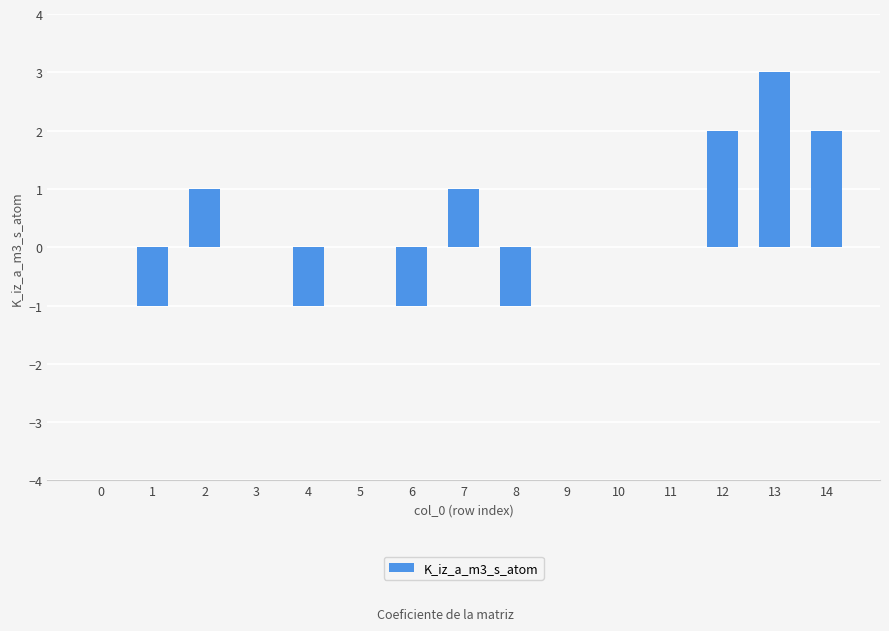

Reading left to right, extract all data points from this chart.

0=0	1=-1	2=1	3=0	4=-1	5=0	6=-1	7=1	8=-1	9=0	10=0	11=0	12=2	13=3	14=2